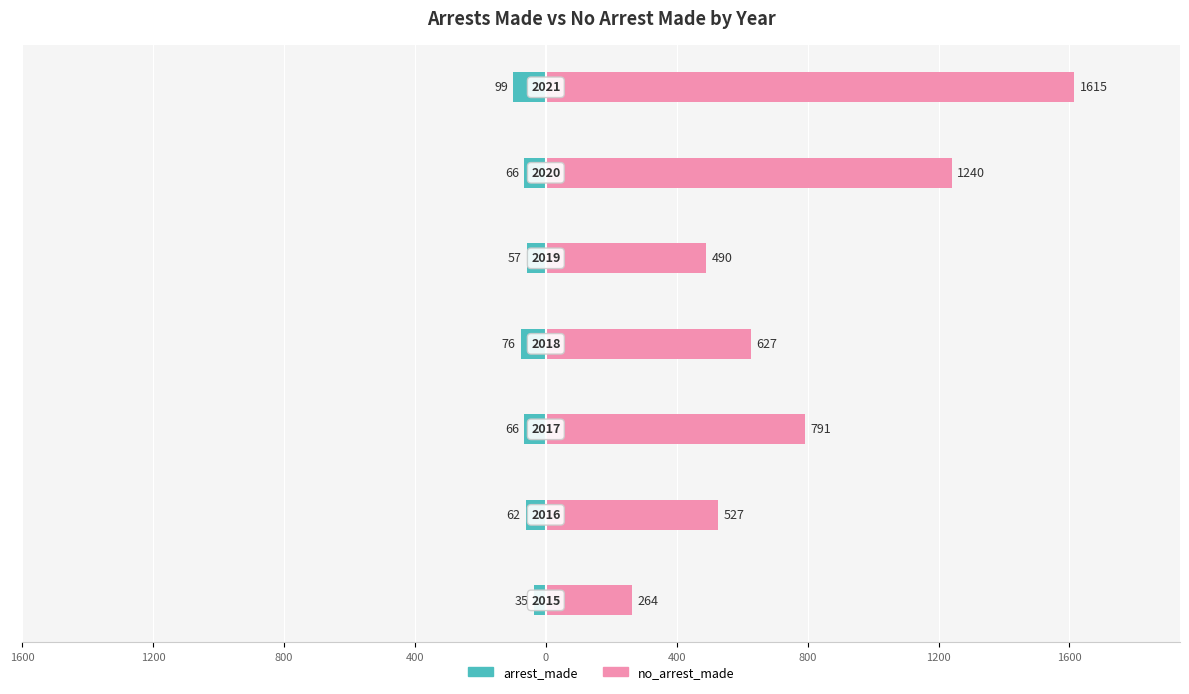

How many values in the arrest_made series exceed -66?

3